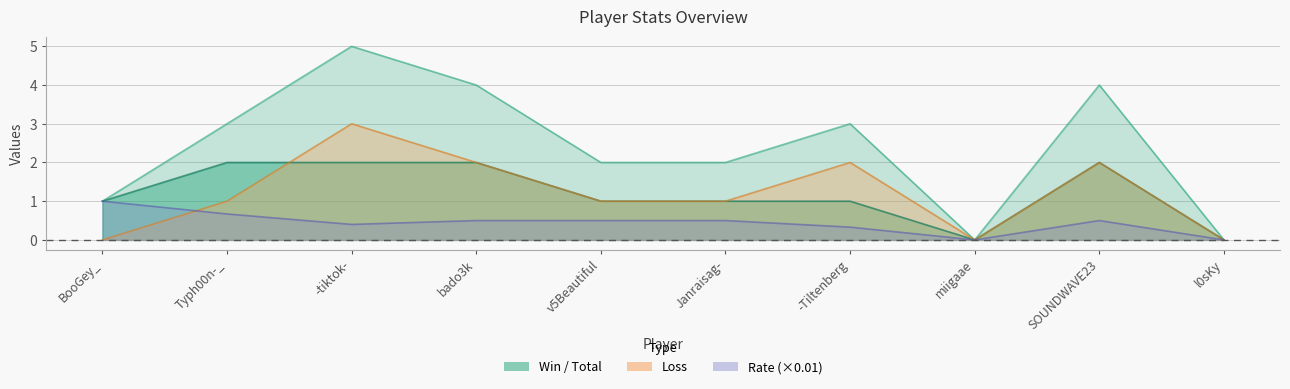

What is the value of the Rate point at the 3rd from the left?

0.4